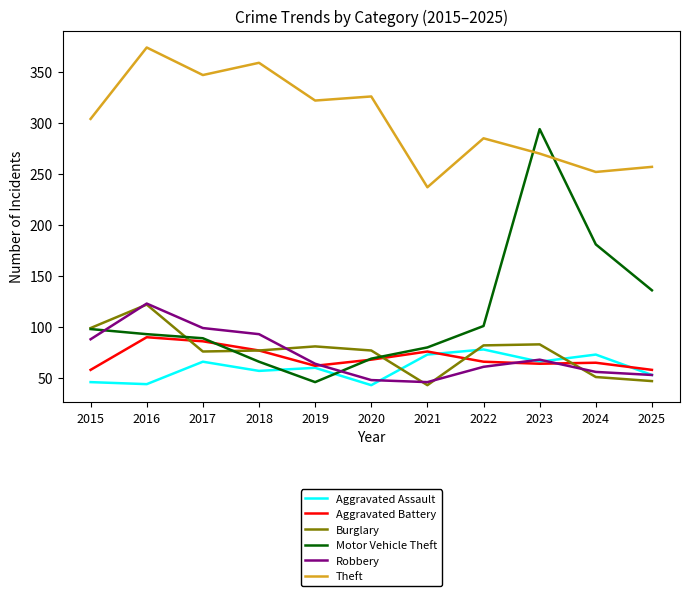

True or false: Aggravated Assault and Theft intersect in this chart.

False